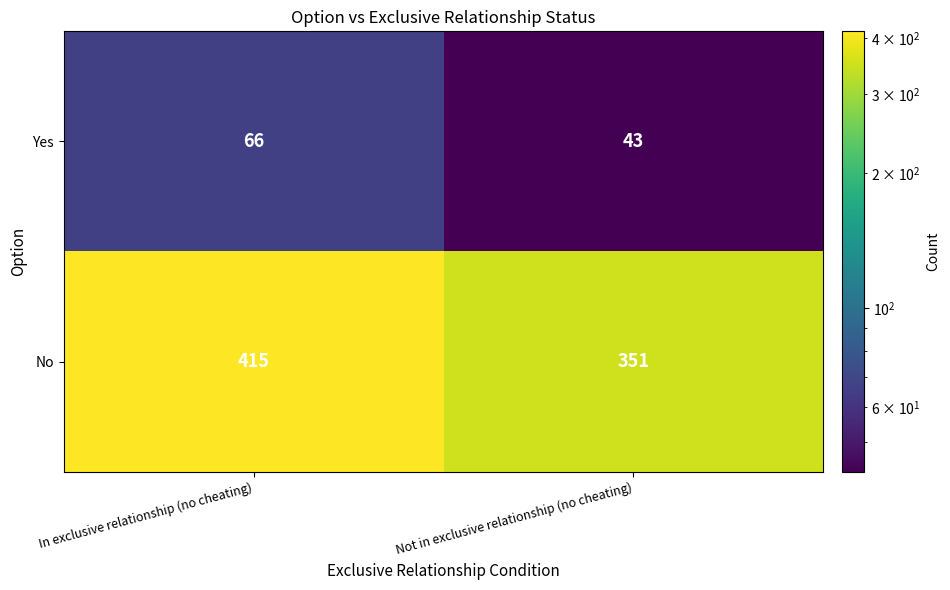

Reading left to right, extract all data points from this chart.

Yes: 66	43
No: 415	351